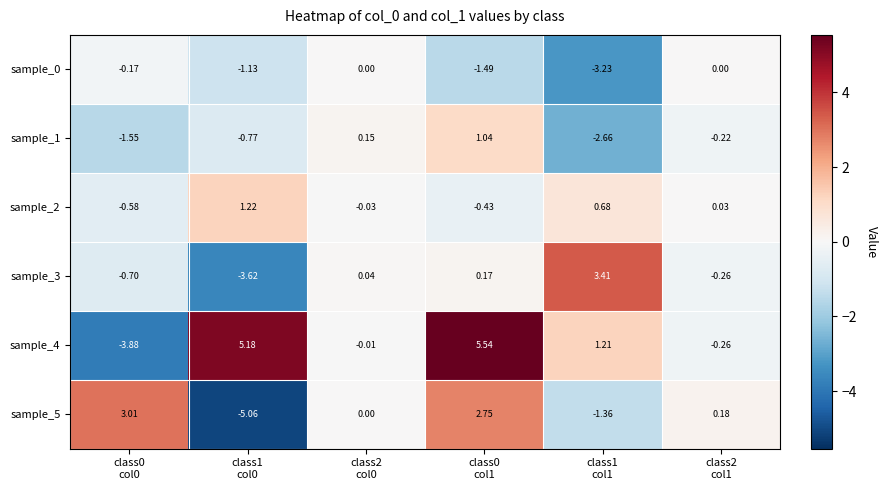

Which has a higher value, class2
col1 or class0
col0?

class2
col1